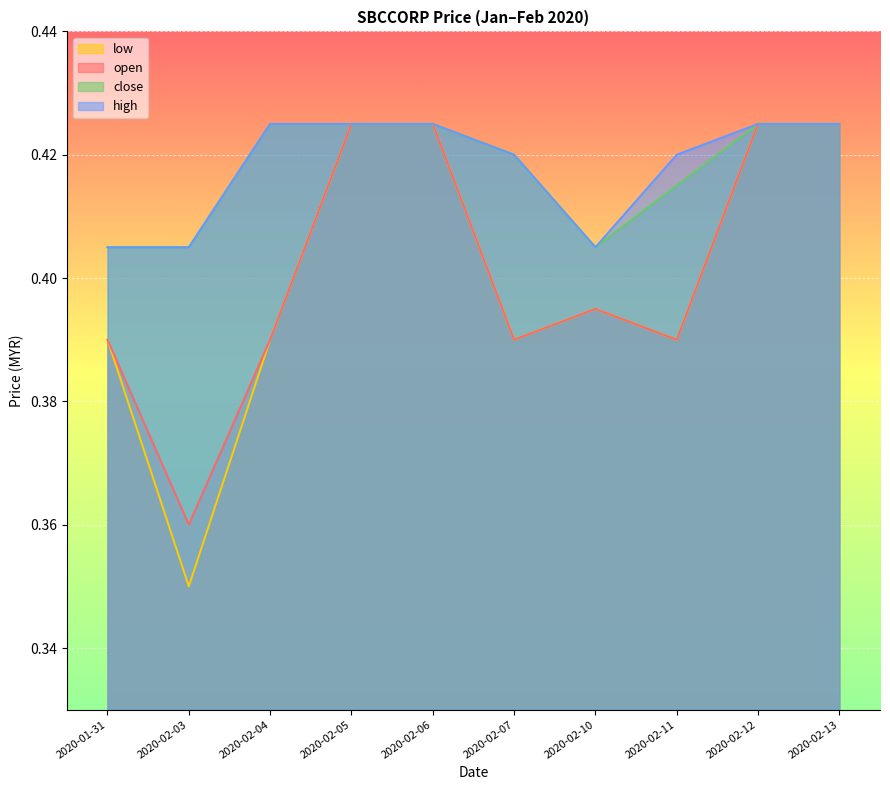

Is the value of open at 2020-01-31 greater than the value of low at 2020-02-12?

No